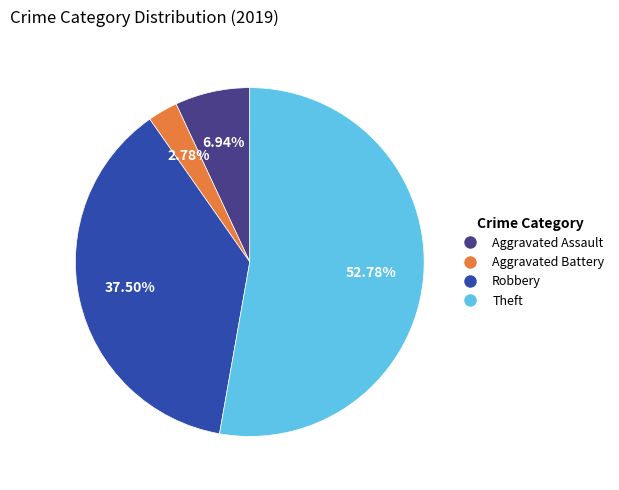

Rank the categories by value from lowest to highest.

Aggravated Battery, Aggravated Assault, Robbery, Theft